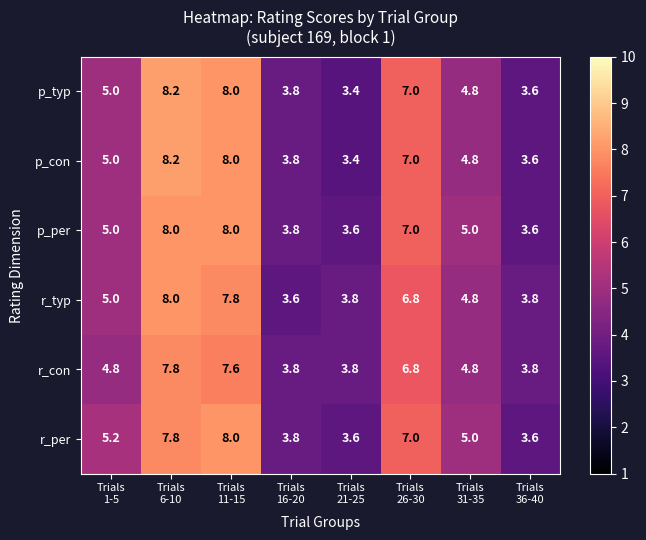

What is the maximum value for p_con?

8.2